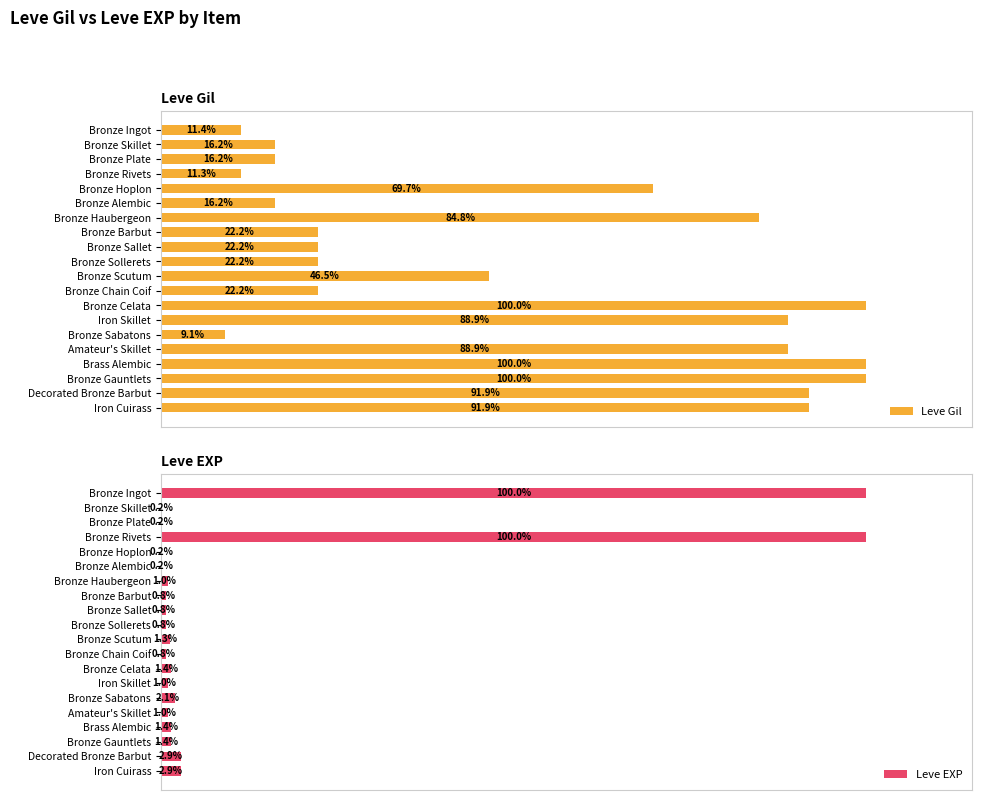

What are all the series names shown in the legend?

Leve Gil, Leve EXP